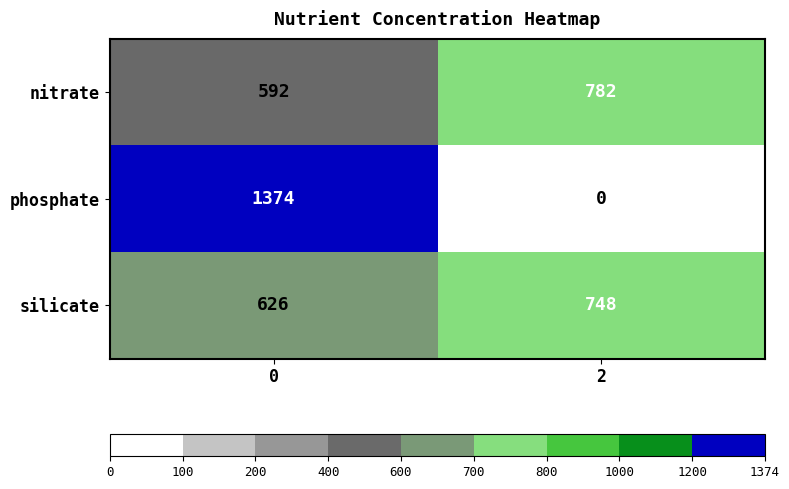

Is it true that silicate equals 316 at 2?

False